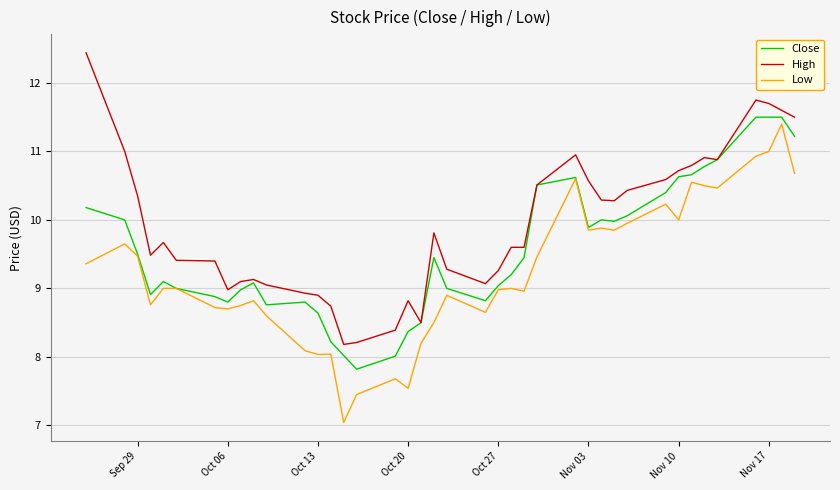

What is the maximum value shown in the chart?

12.4